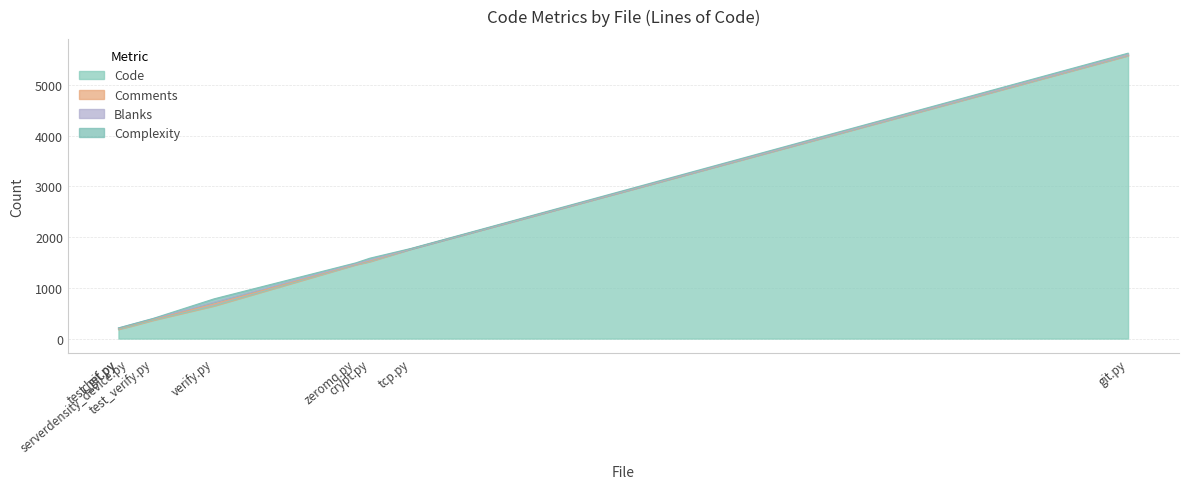

Which series has the widest spread of values?

Code